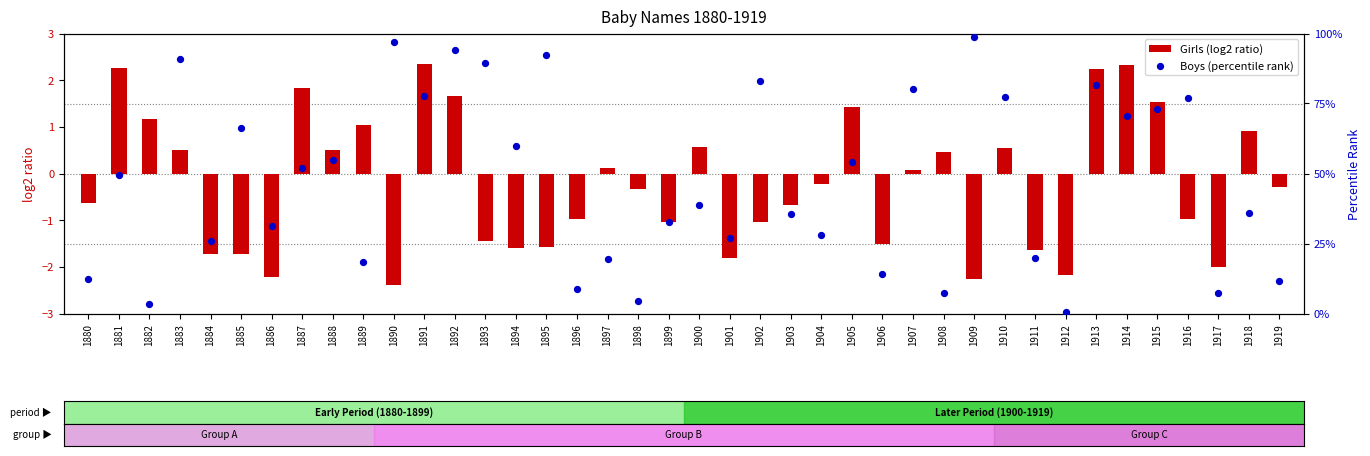

Which series has the widest spread of Y values?

Boys (percentile rank)